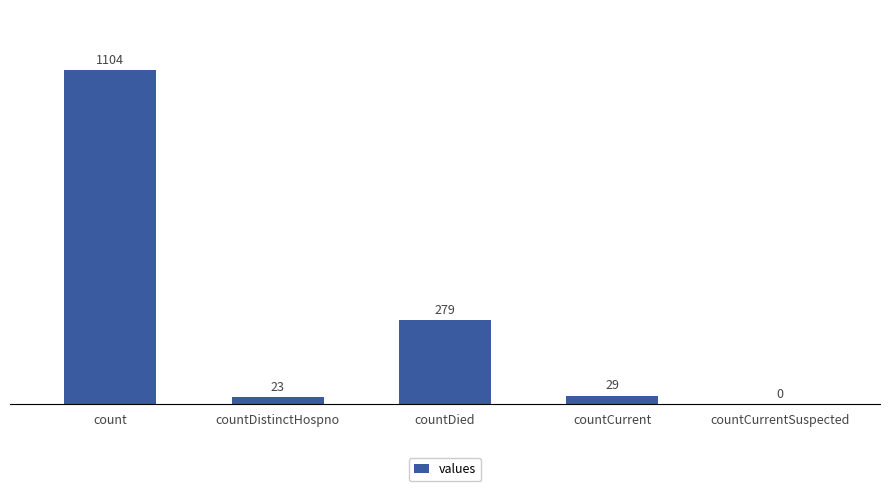

What is the sum of the values at countCurrent and countDied?

308